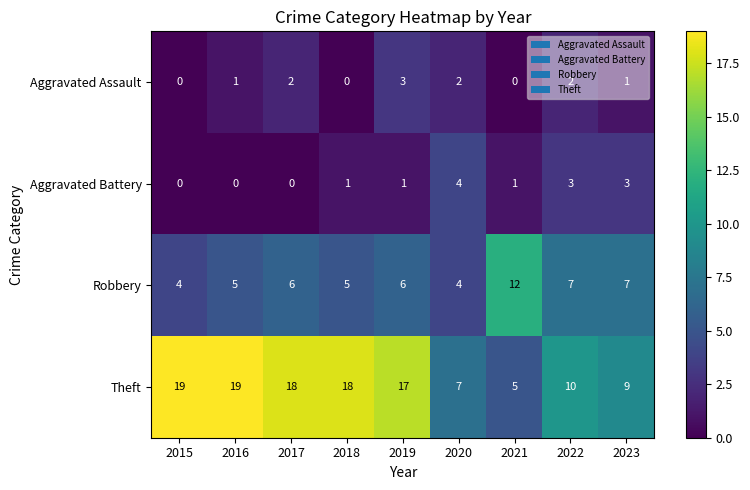

At which label does Aggravated Assault reach its peak?

2019